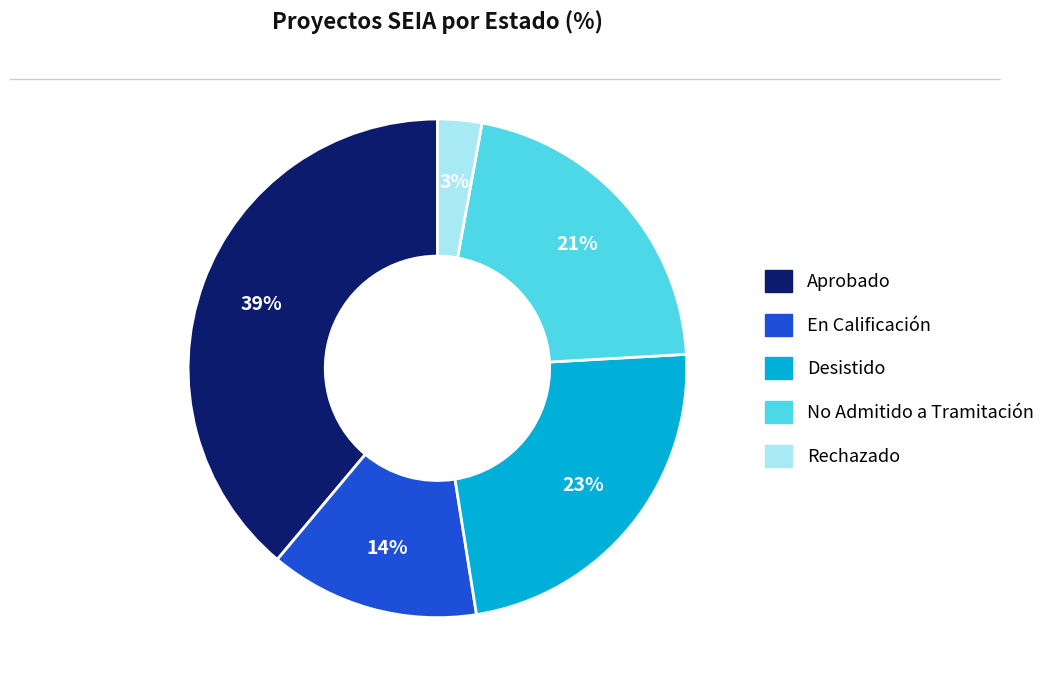

Combined, do No Admitido a Tramitación and Rechazado account for over 50%?

No